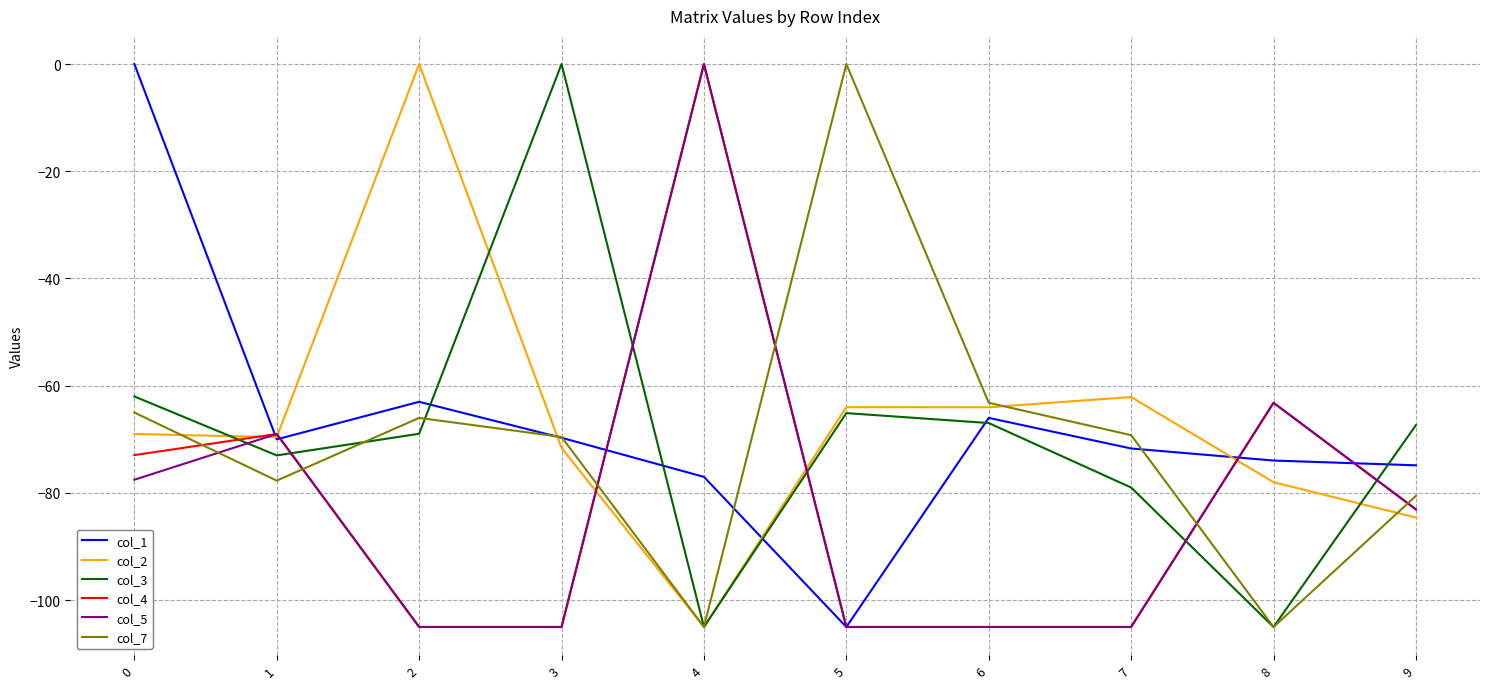

True or false: col_1 and col_4 cross at least once.

True